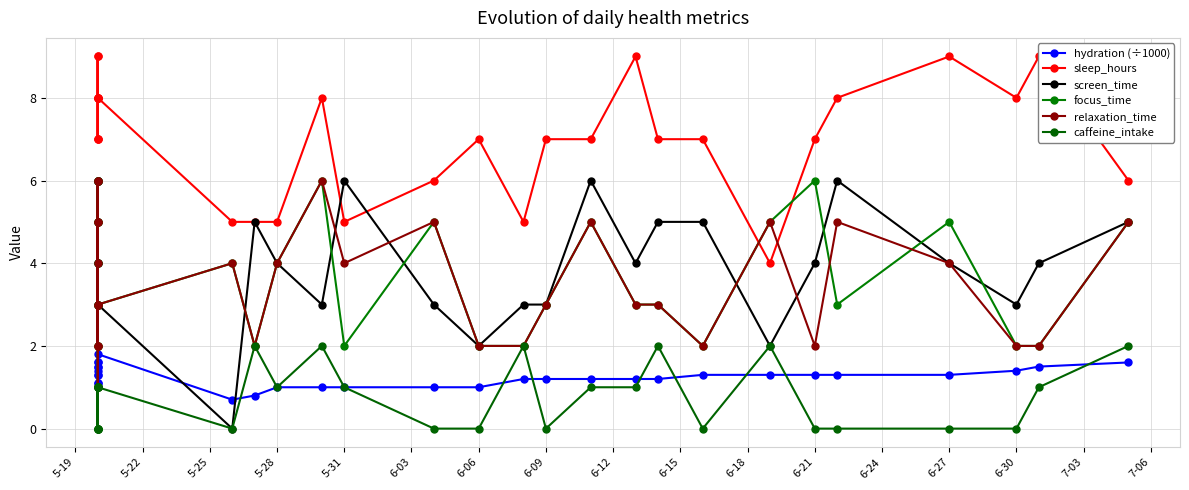

Where does the screen_time series first go above 4?

5-19